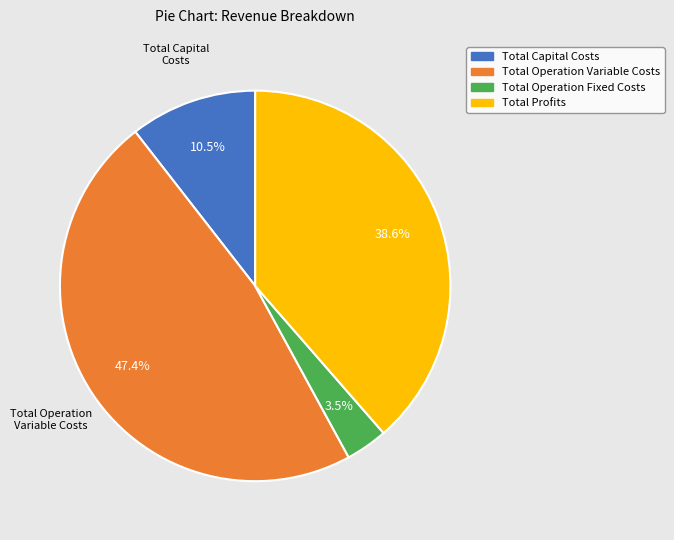

Which category has the smallest portion of the pie?

Total Operation Fixed Costs